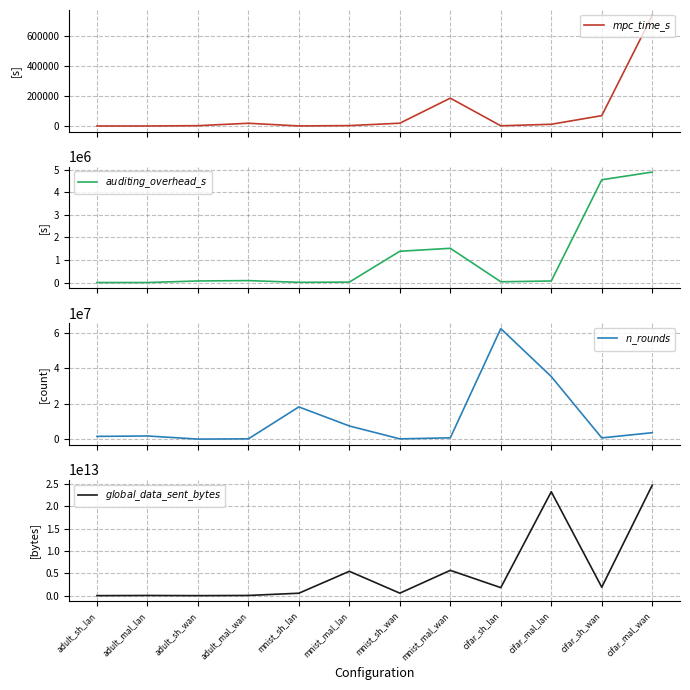

At which label does $mpc\_time\_s$ first exceed 11471?

adult_mal_wan